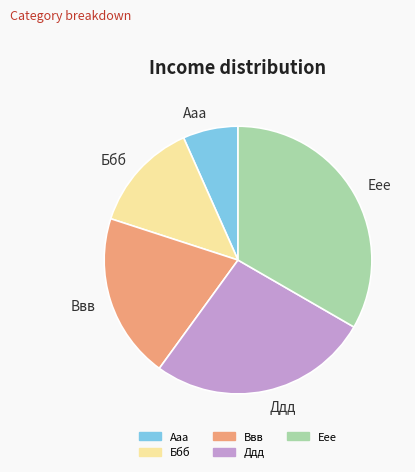

Is there a majority slice in this chart?

No